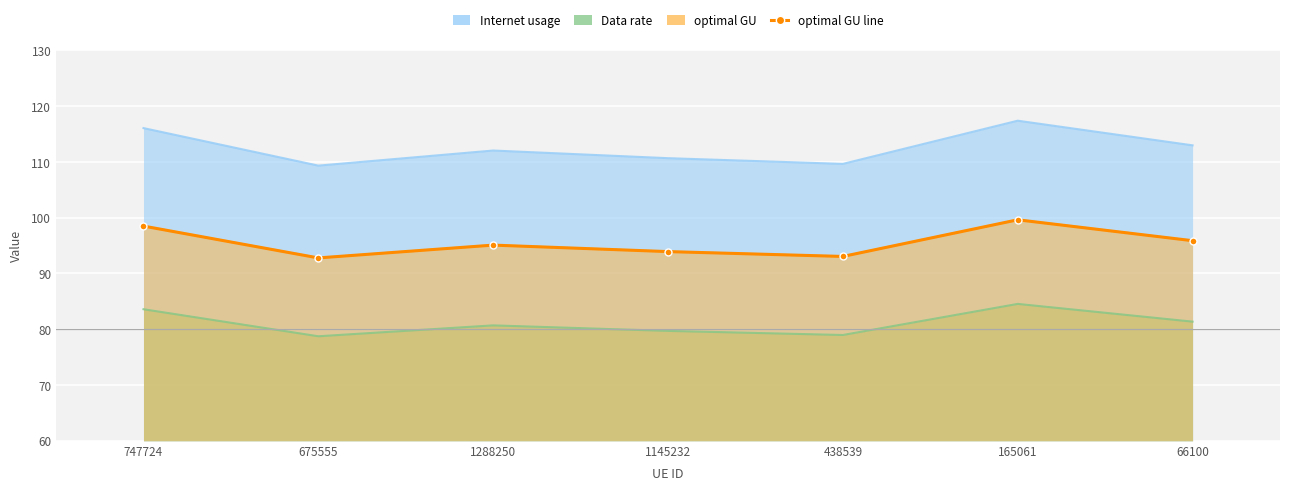

What position from the right is 66100?

1